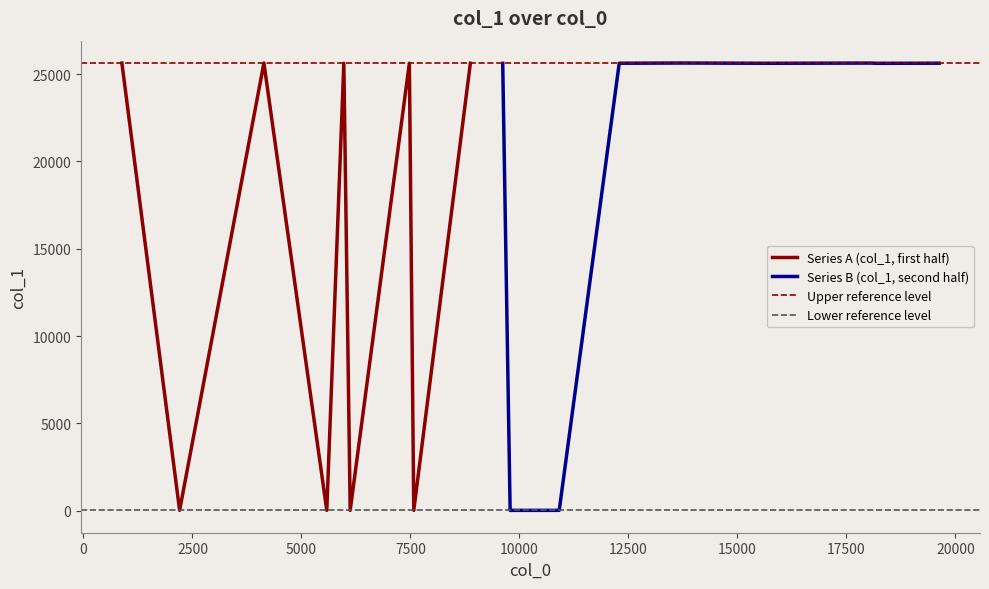

What is the greatest value displayed?

25639